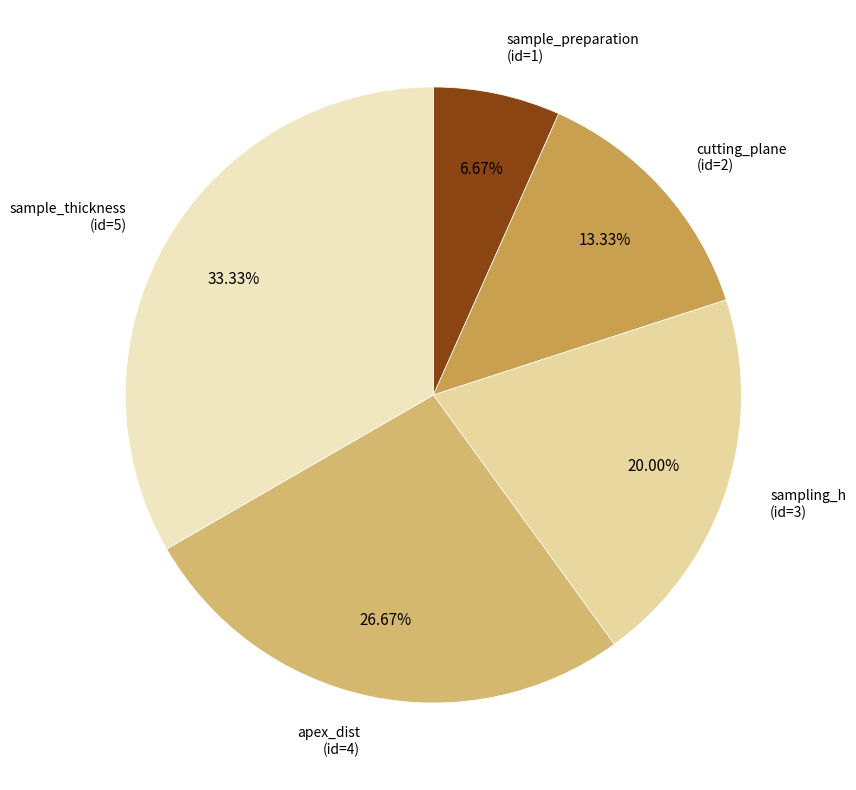

To the nearest percent, what is the combined percentage of sample_preparation and cutting_plane?

20%